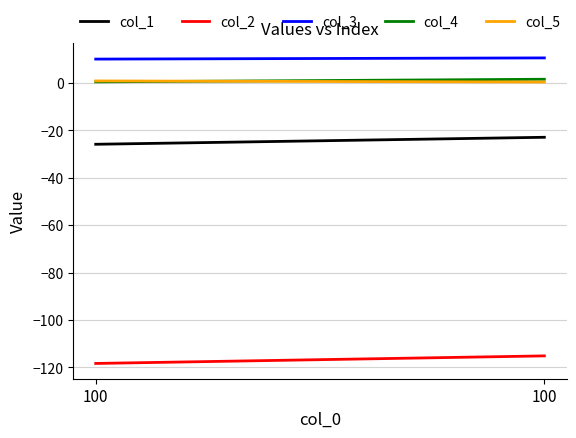

Rank the categories by col_3 value from highest to lowest.

100, 100